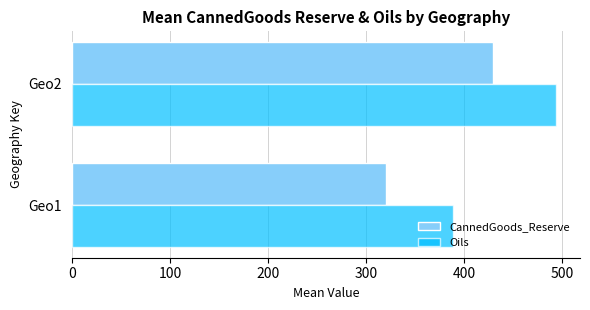

What is the lowest value of the CannedGoods_Reserve series?

320.0